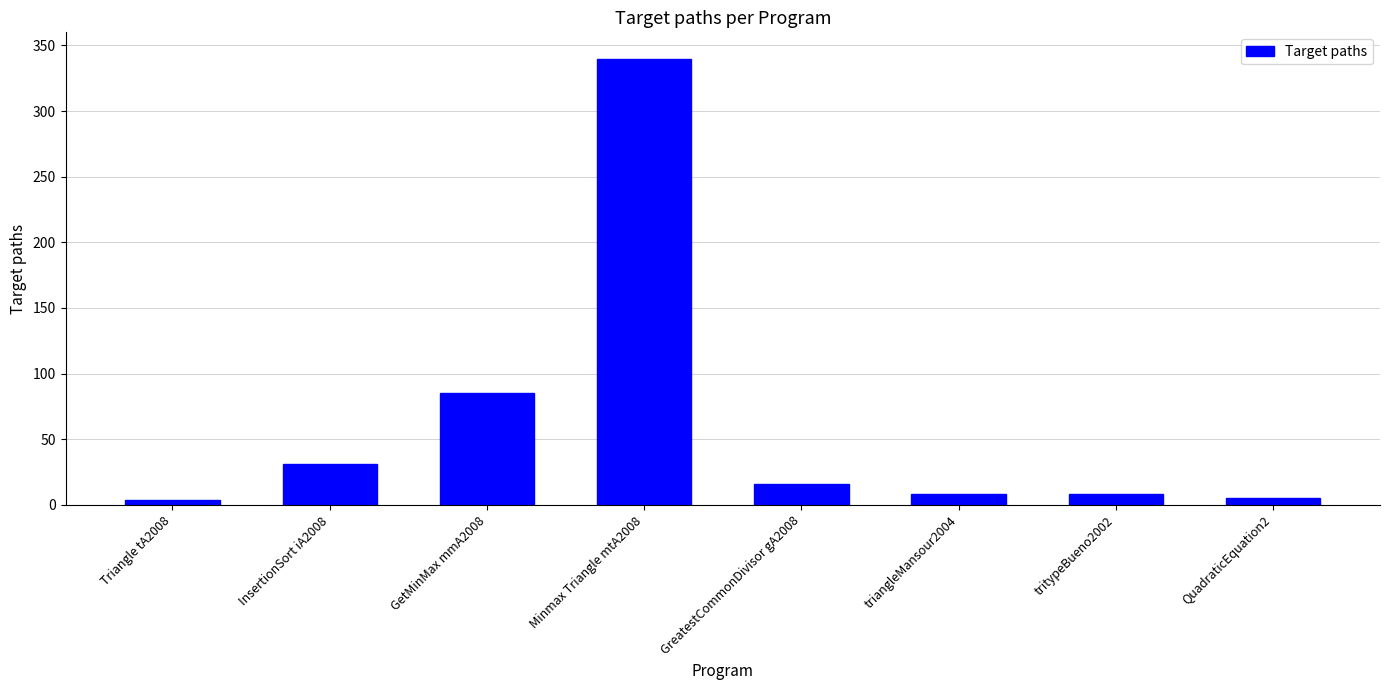

What is the value of the 3rd bar from the left?

85